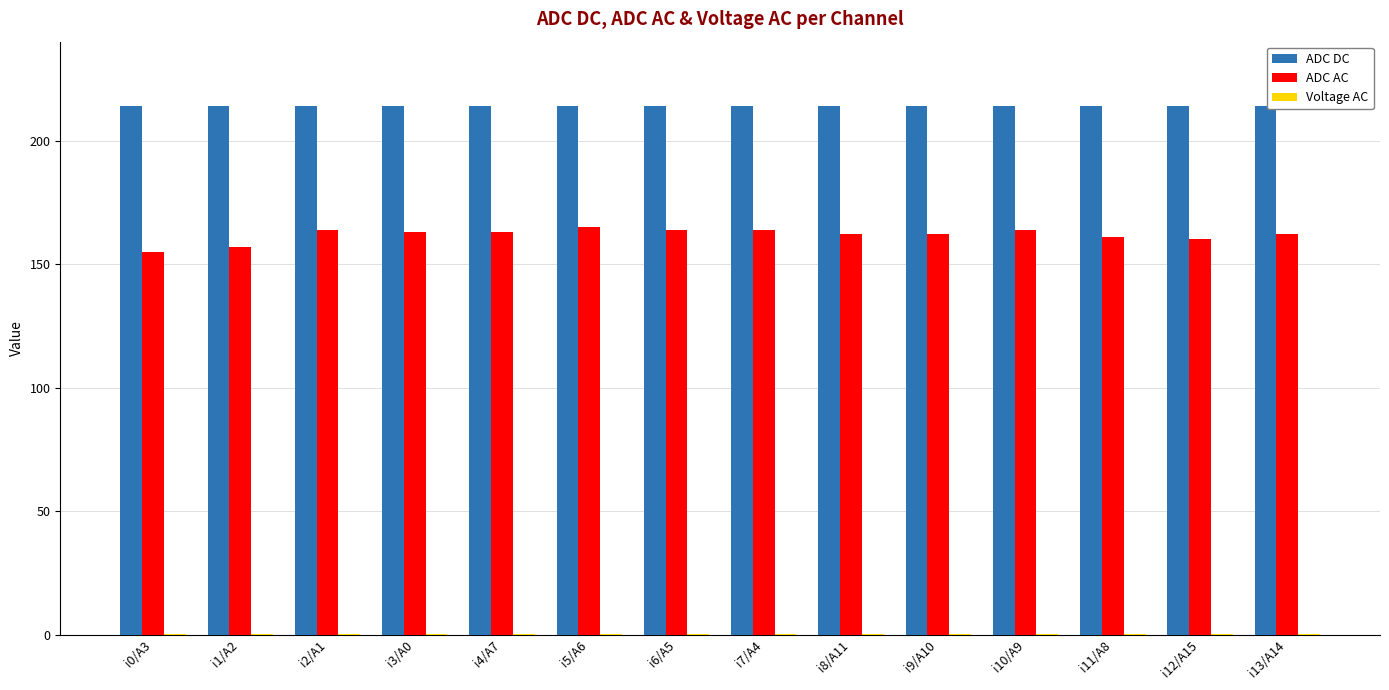

Where does the ADC AC series first go above 163?

i2/A1